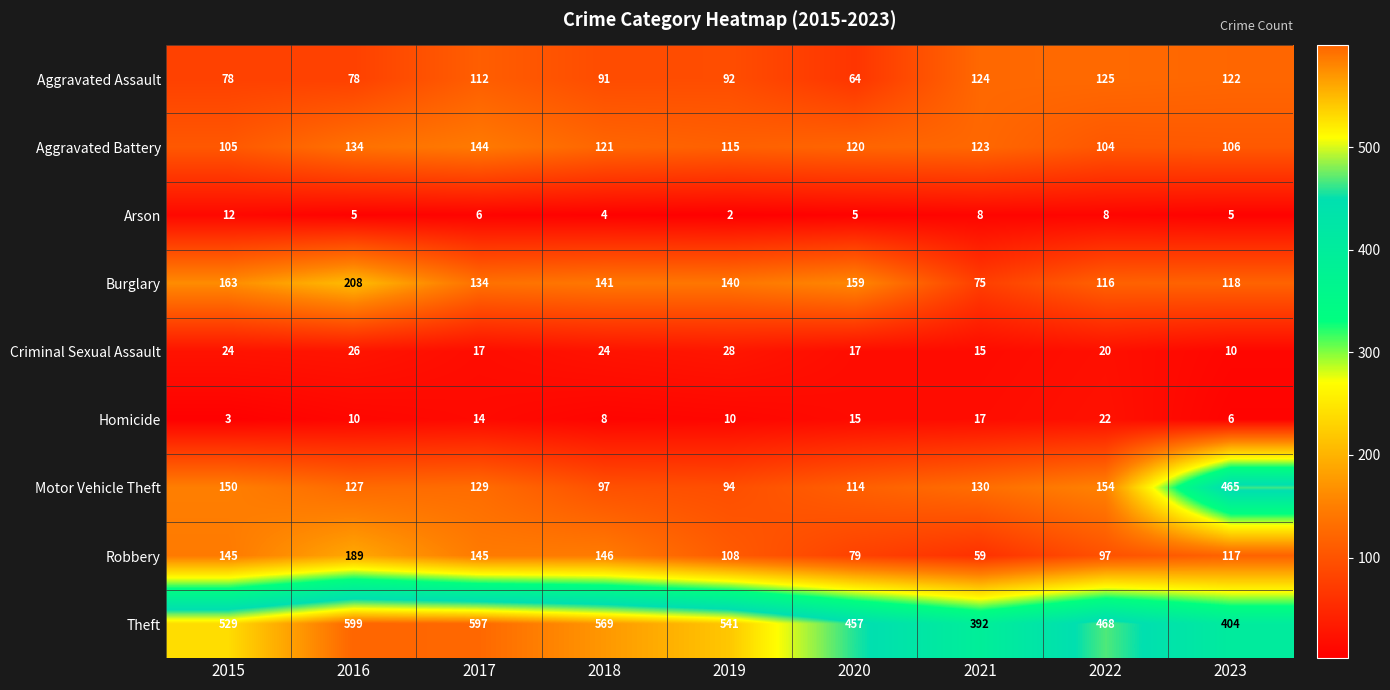

Rank the series at 2018 from lowest to highest value.

Arson, Homicide, Criminal Sexual Assault, Aggravated Assault, Motor Vehicle Theft, Aggravated Battery, Burglary, Robbery, Theft